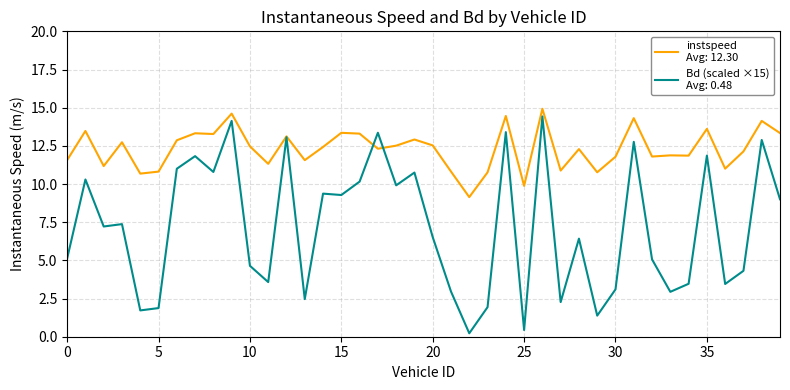

What is the greatest value displayed?

14.9